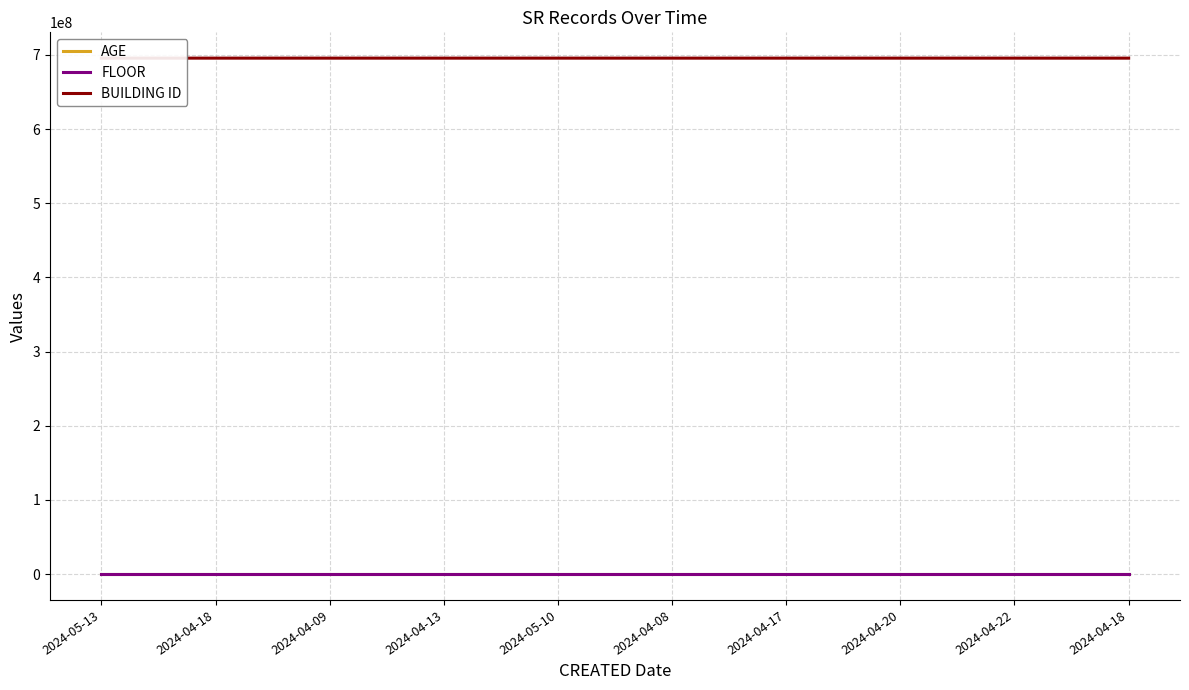

What is the label of the 2nd point from the right?

2024-04-22